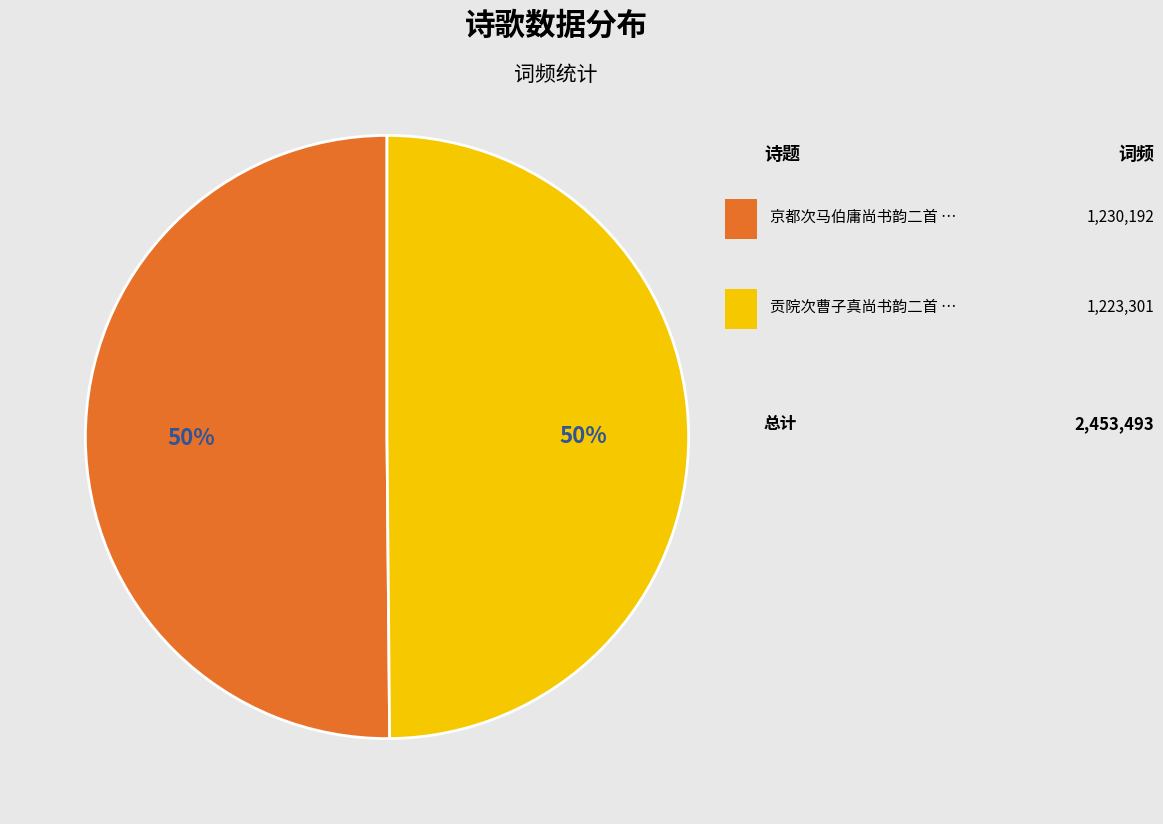

To the nearest percent, what is the average slice percentage?

50%